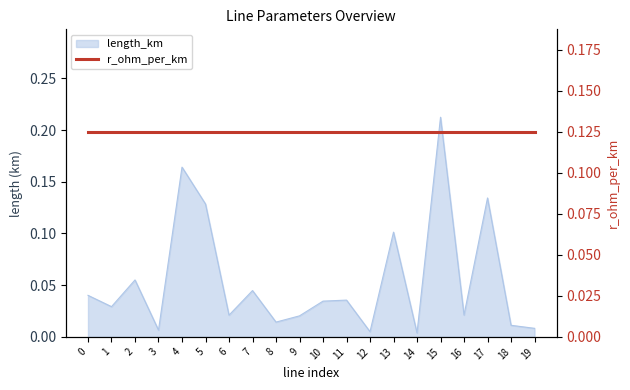

Reading left to right, extract all data points from this chart.

0.0	0.0	0.1	0.0	0.2	0.1	0.0	0.0	0.0	0.0	0.0	0.0	0.0	0.1	0.0	0.2	0.0	0.1	0.0	0.0